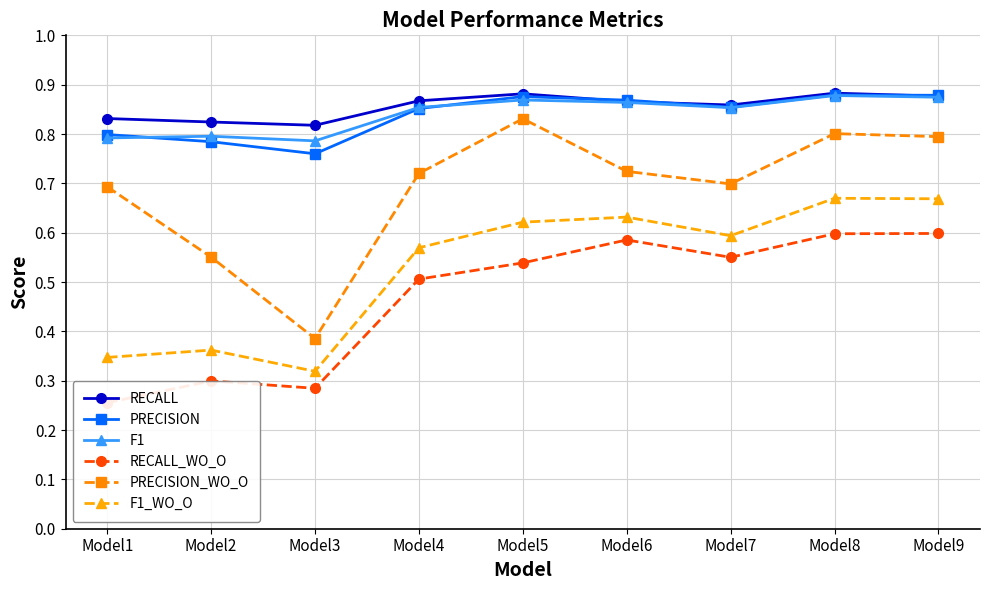

How many lines are shown in the chart?

6